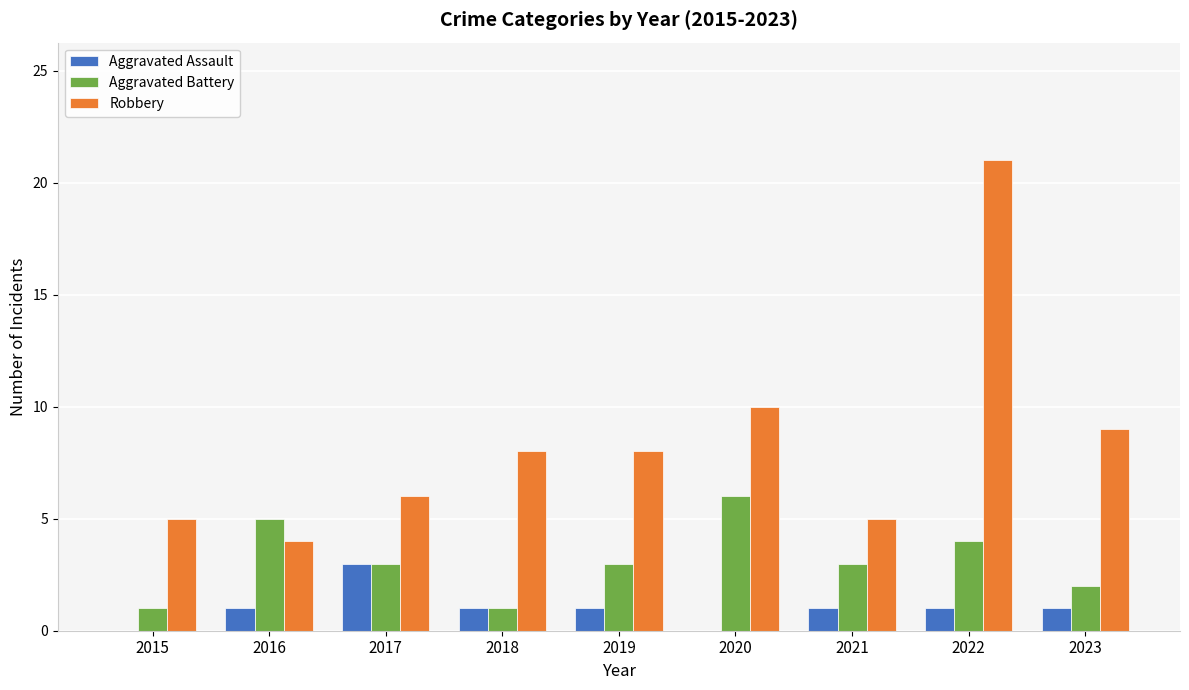

The value of Robbery at 2018 is 4. True or false?

False